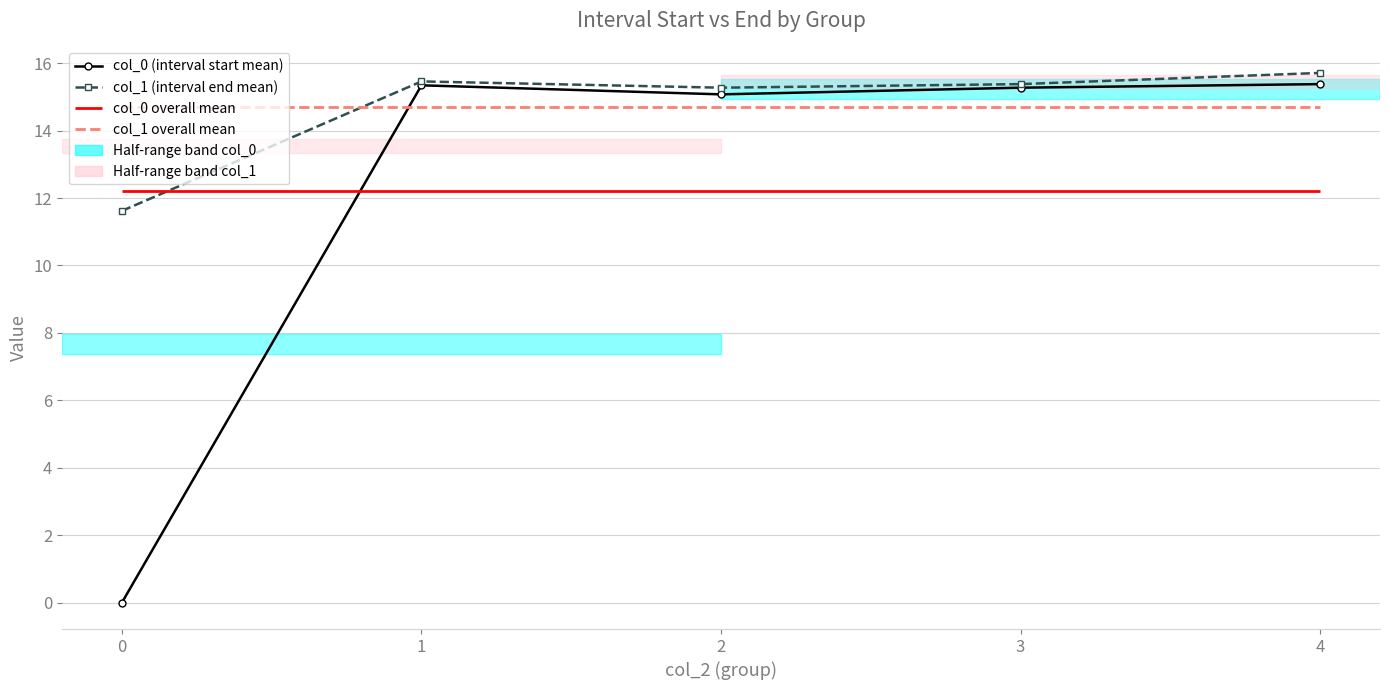

How many categories are shown in the chart?

5